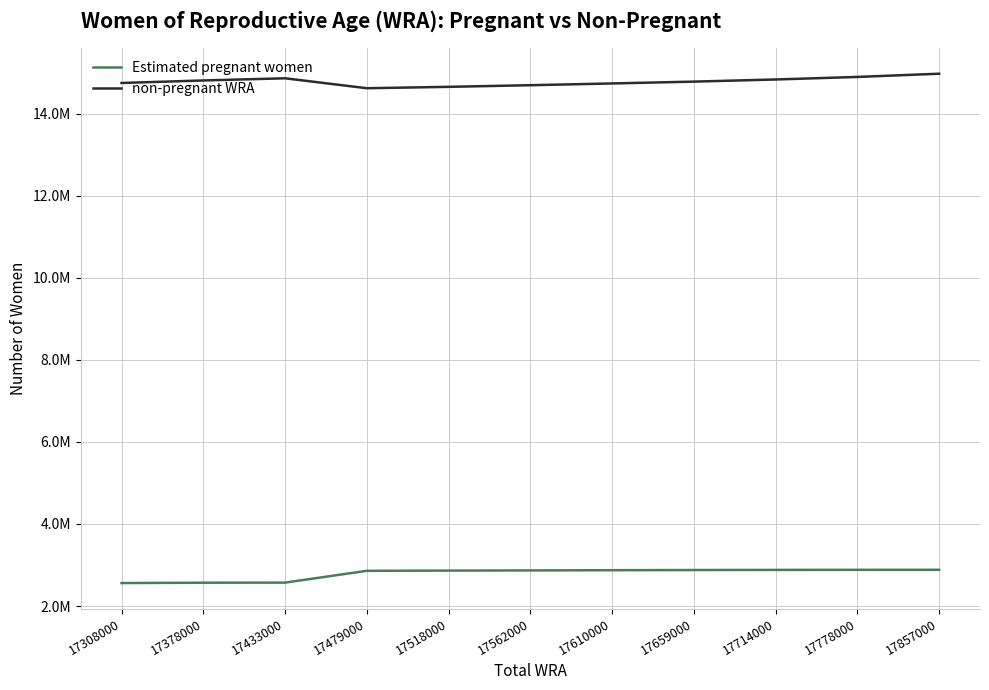

What is the spread (max minus min) of values at 17308000?

12189305.1